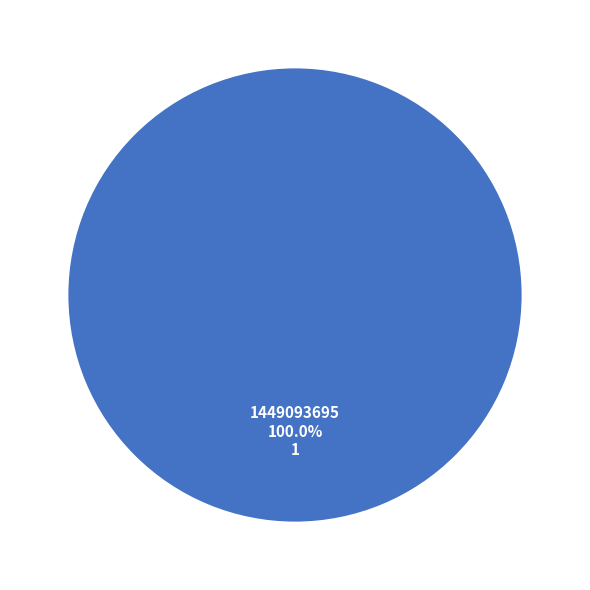

Does any single category account for the majority?

Yes